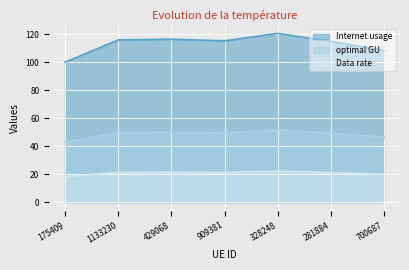

True or false: Internet usage has a value of 100.1 at 175409.

True